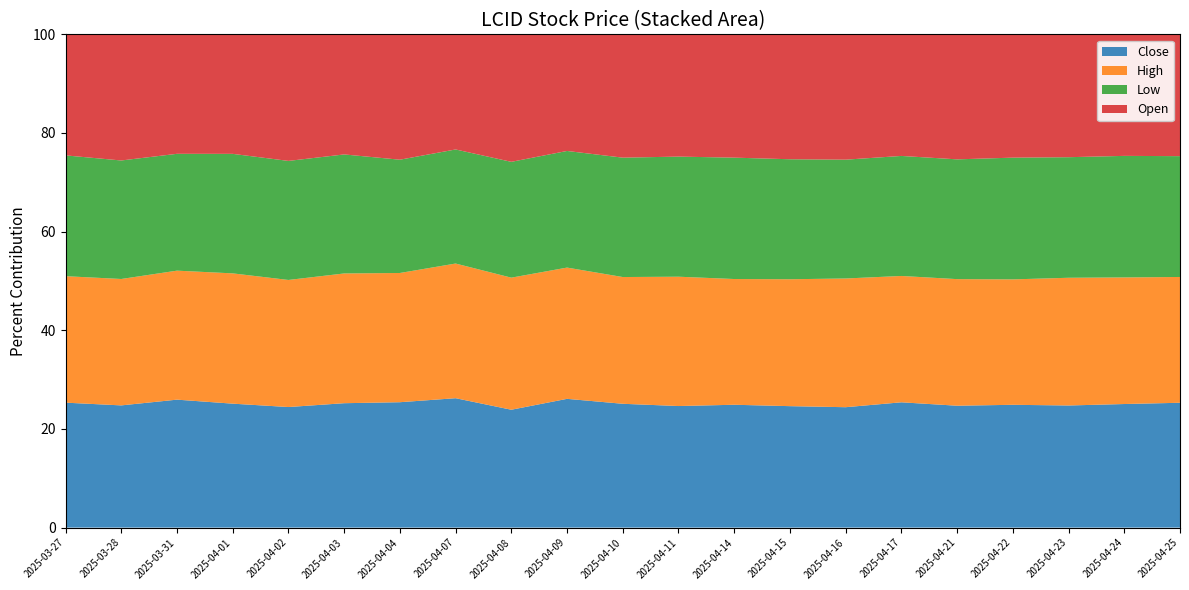

Reading left to right, what are all the values shown in this chart?

Close: 2025-03-27=2.4	2025-03-28=2.3	2025-03-31=2.4	2025-04-01=2.5	2025-04-02=2.4	2025-04-03=2.3	2025-04-04=2.3	2025-04-07=2.5	2025-04-08=2.3	2025-04-09=2.5	2025-04-10=2.5	2025-04-11=2.5	2025-04-14=2.5	2025-04-15=2.4	2025-04-16=2.3	2025-04-17=2.4	2025-04-21=2.3	2025-04-22=2.3	2025-04-23=2.4	2025-04-24=2.5	2025-04-25=2.5
High: 2025-03-27=2.5	2025-03-28=2.4	2025-03-31=2.4	2025-04-01=2.7	2025-04-02=2.5	2025-04-03=2.4	2025-04-04=2.3	2025-04-07=2.5	2025-04-08=2.6	2025-04-09=2.6	2025-04-10=2.6	2025-04-11=2.7	2025-04-14=2.6	2025-04-15=2.5	2025-04-16=2.5	2025-04-17=2.4	2025-04-21=2.4	2025-04-22=2.4	2025-04-23=2.5	2025-04-24=2.5	2025-04-25=2.5
Low: 2025-03-27=2.3	2025-03-28=2.2	2025-03-31=2.2	2025-04-01=2.4	2025-04-02=2.4	2025-04-03=2.2	2025-04-04=2.1	2025-04-07=2.2	2025-04-08=2.3	2025-04-09=2.3	2025-04-10=2.4	2025-04-11=2.5	2025-04-14=2.5	2025-04-15=2.4	2025-04-16=2.3	2025-04-17=2.3	2025-04-21=2.3	2025-04-22=2.3	2025-04-23=2.4	2025-04-24=2.4	2025-04-25=2.4
Open: 2025-03-27=2.3	2025-03-28=2.4	2025-03-31=2.3	2025-04-01=2.4	2025-04-02=2.5	2025-04-03=2.2	2025-04-04=2.3	2025-04-07=2.2	2025-04-08=2.5	2025-04-09=2.3	2025-04-10=2.5	2025-04-11=2.5	2025-04-14=2.5	2025-04-15=2.5	2025-04-16=2.4	2025-04-17=2.3	2025-04-21=2.4	2025-04-22=2.3	2025-04-23=2.4	2025-04-24=2.4	2025-04-25=2.4